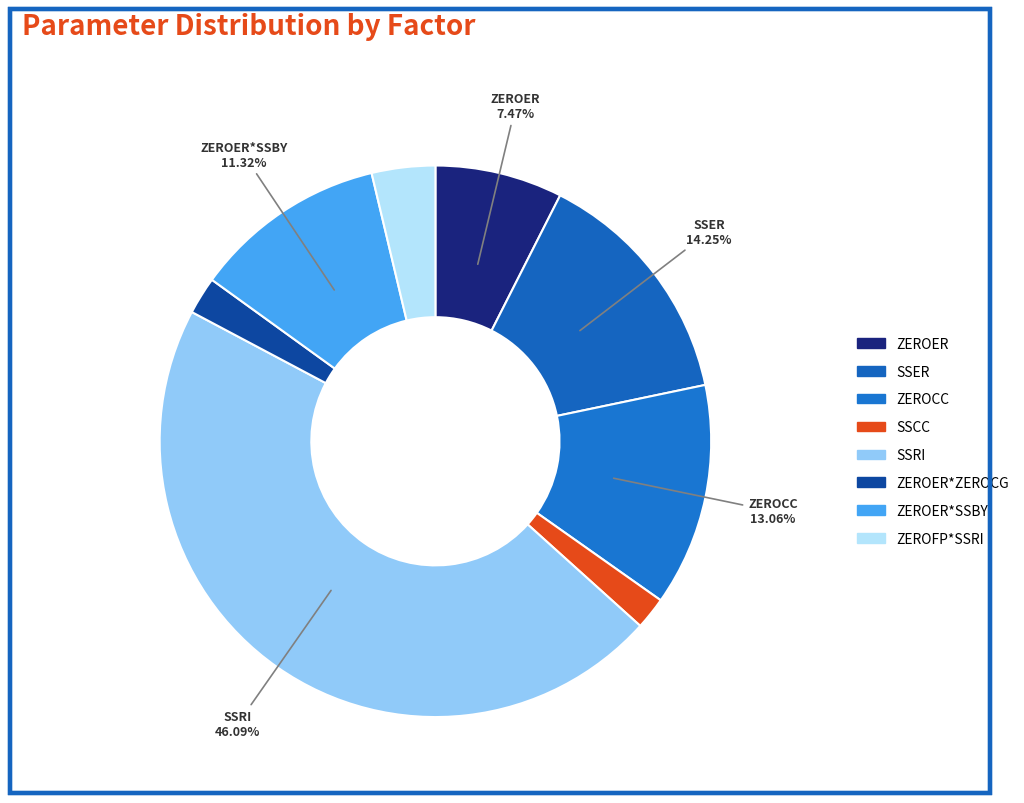

How many segments does this pie chart have?

8